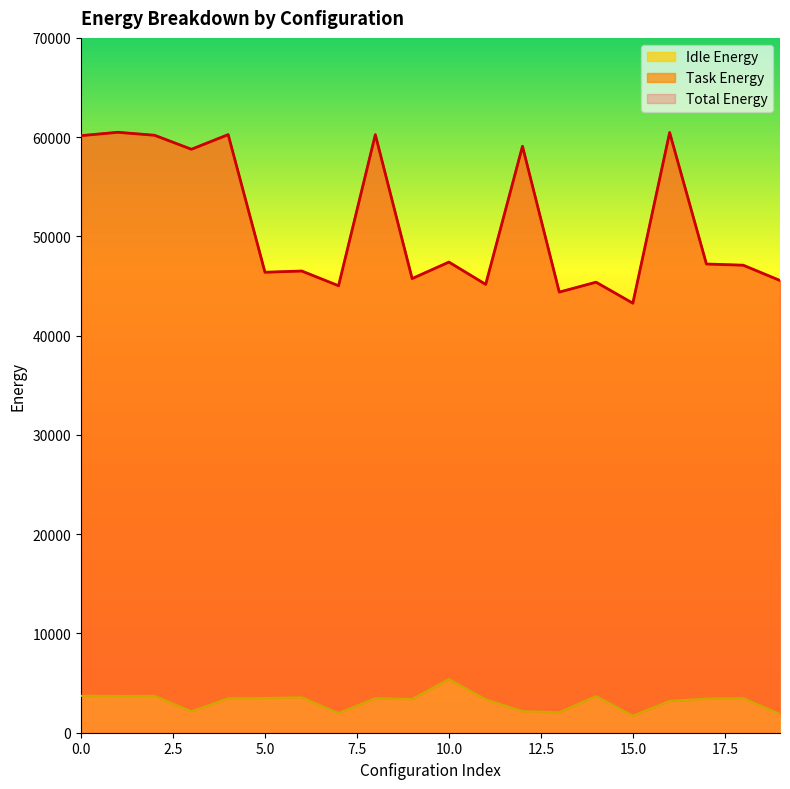

How many lines are shown in the chart?

3